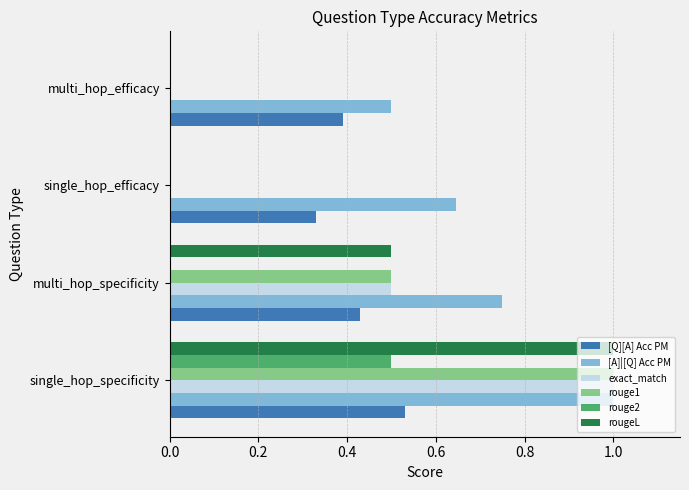

What is the sum of all [A]|[Q] Acc PM values?

2.9